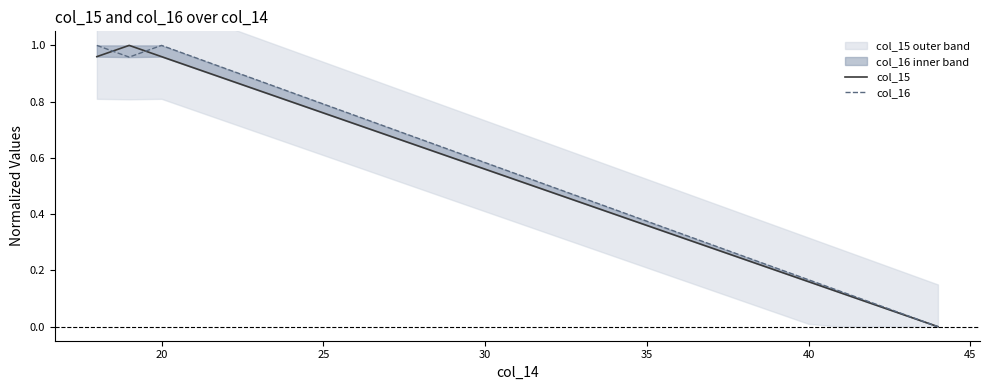

True or false: col_15 and col_16 intersect in this chart.

True